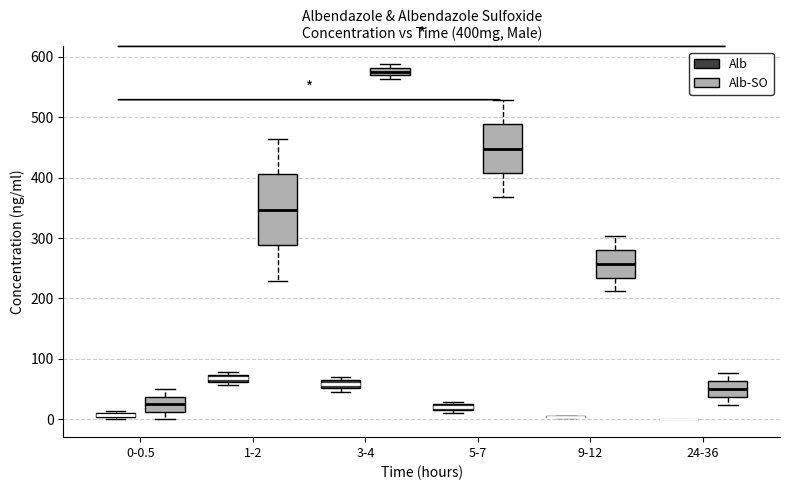

Which box is the tallest, from its lower edge to its upper edge?

1-2 (Alb-SO)